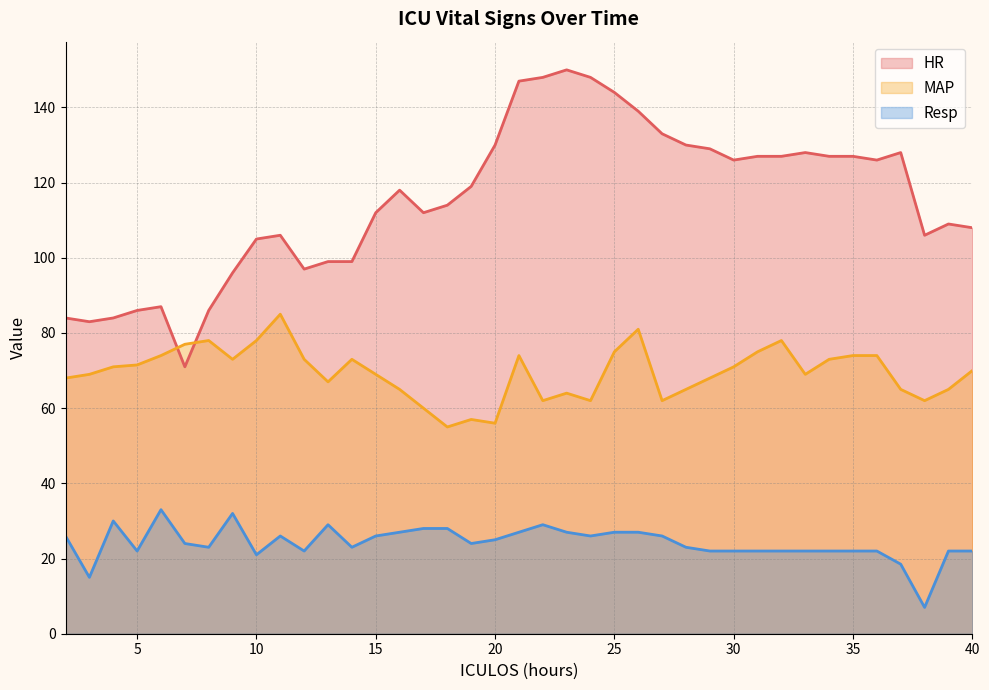

At which category does HR reach its first local valley?

3